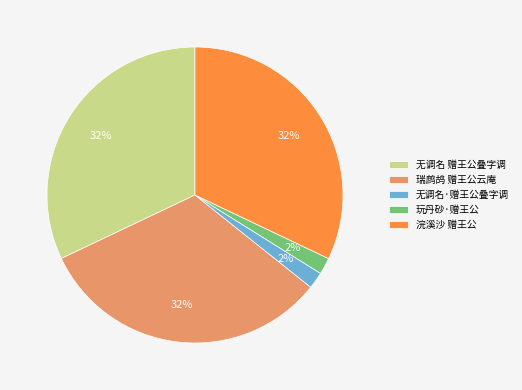

Is 无调名 赠王公叠字调 the majority of the pie?

No